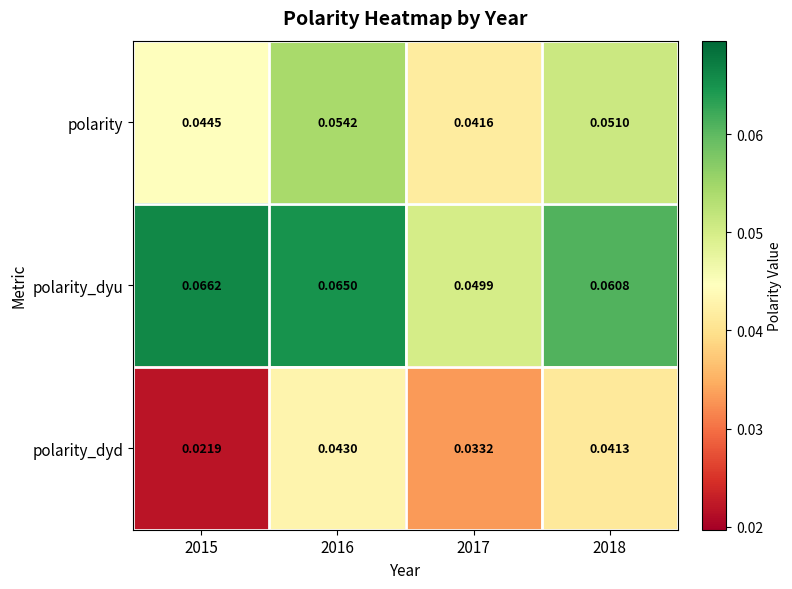

Which series has the largest total across all categories?

polarity_dyu